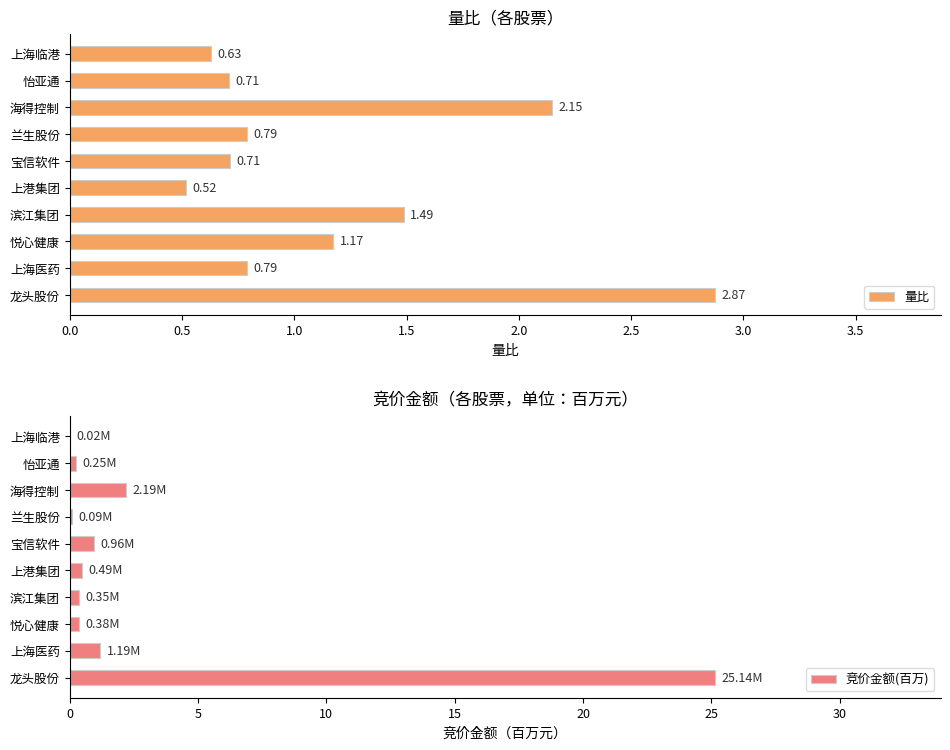

Which category has the lowest value in the 量比 series?

上港集团